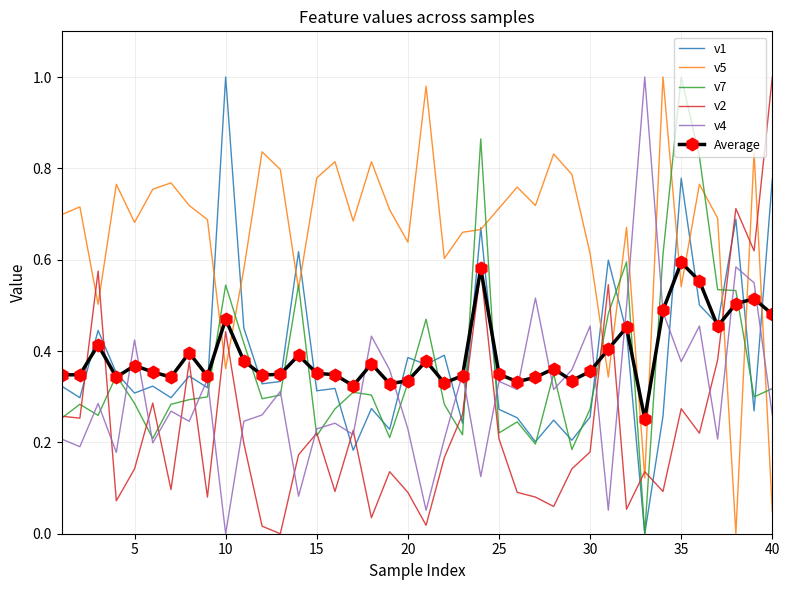

Which series has the largest total across all categories?

v5